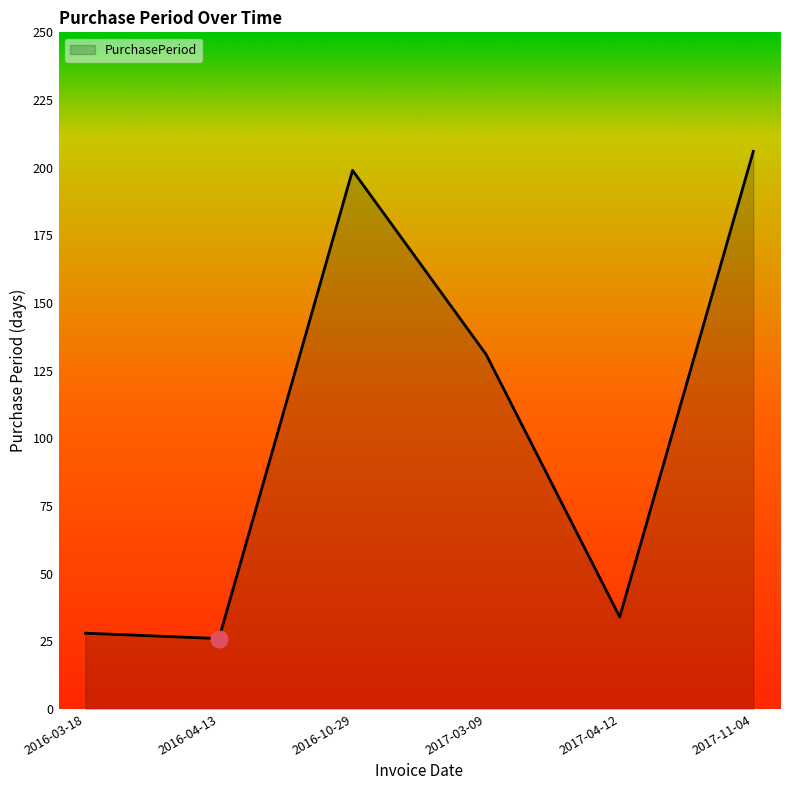

How many categories are shown in the chart?

6